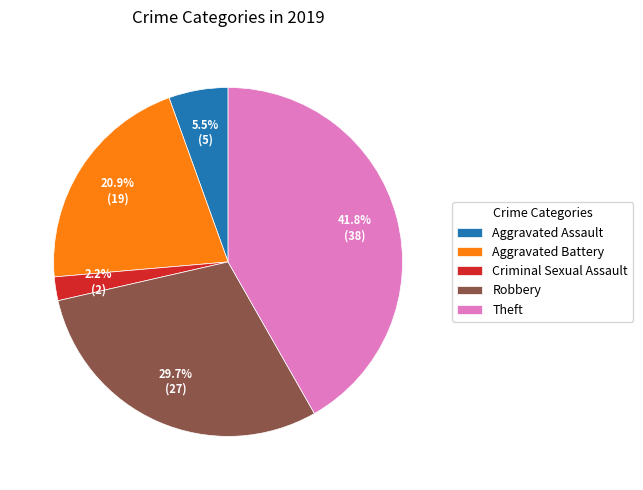

Between Aggravated Assault and Criminal Sexual Assault, which is larger?

Aggravated Assault